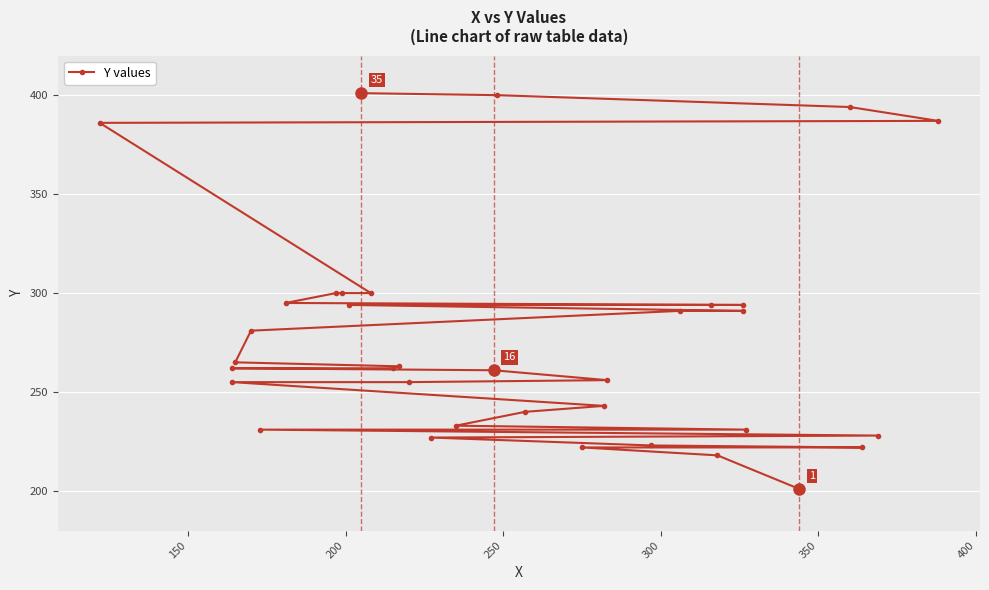

Read the value at 250, to the nearest 5.

220